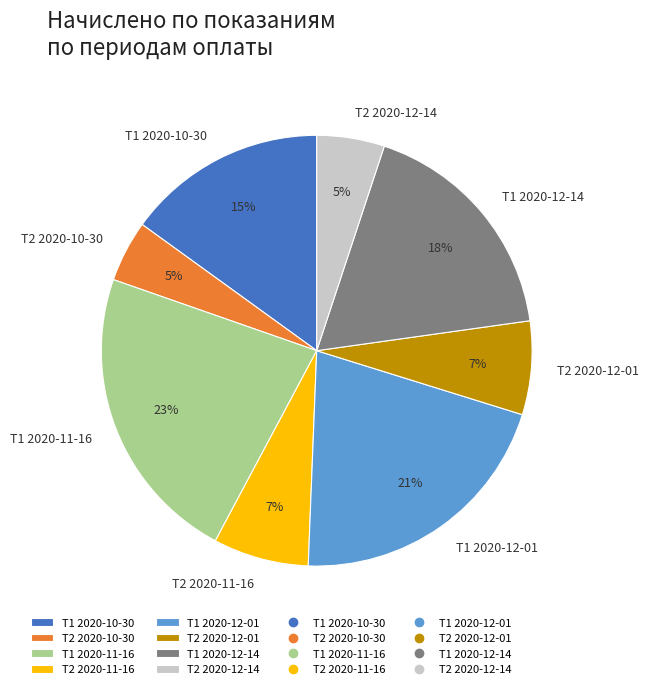

Is it true that Т1 2020-11-16 is 23% of the pie?

True